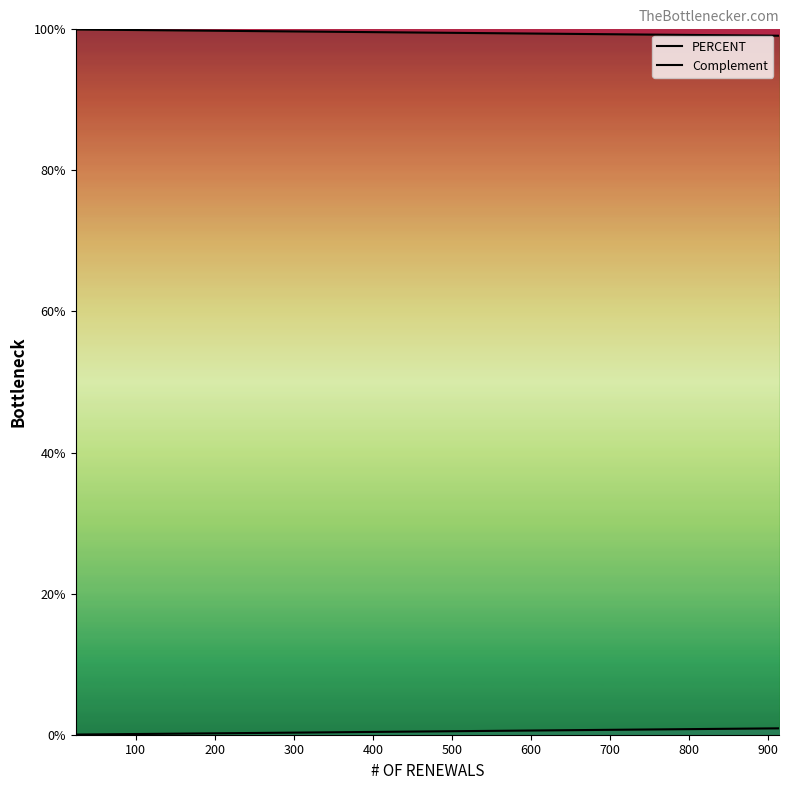

Which series has the largest range (max minus min)?

Complement